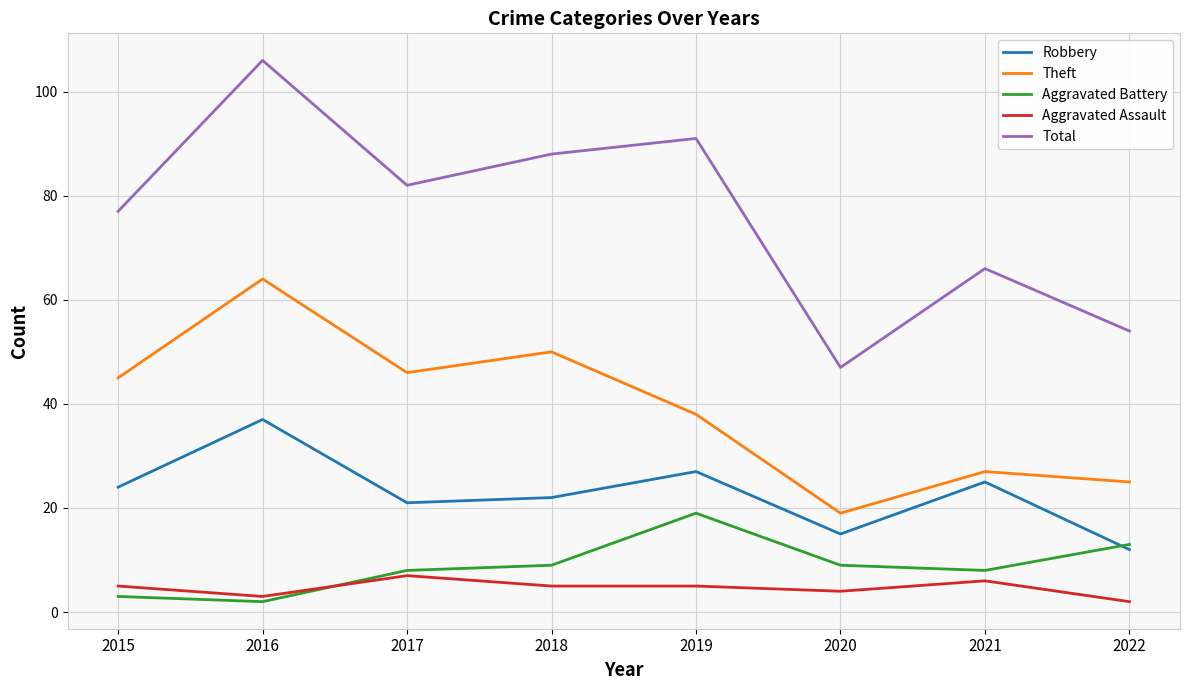

At which category is the sum across all series the highest?

2016